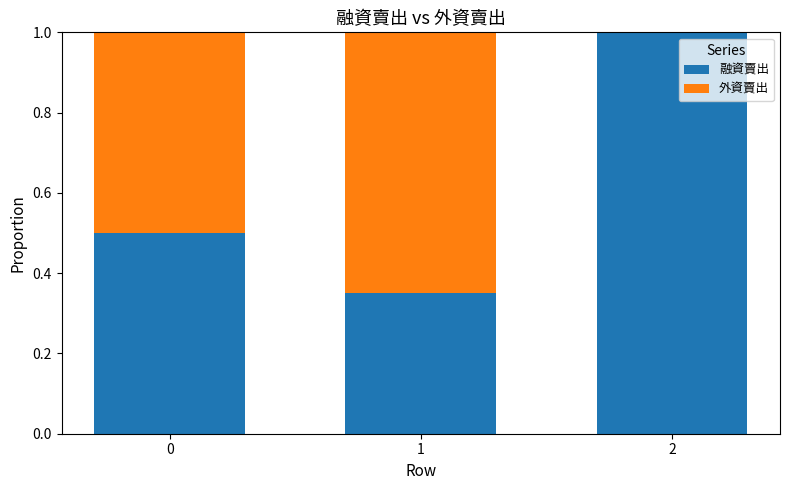

What is the total value across all series at 2?

1.0